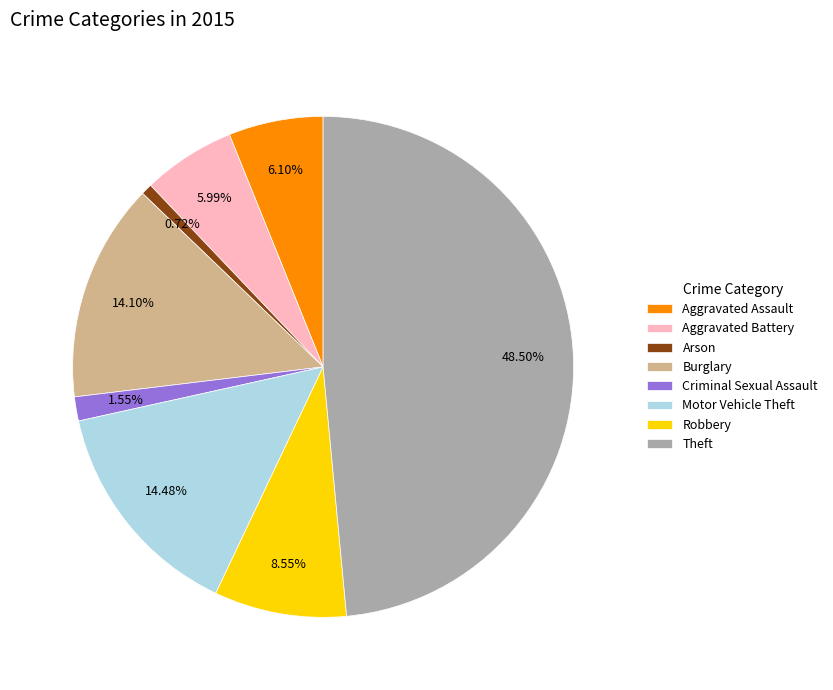

What portion of the pie excludes Criminal Sexual Assault?

98.4%